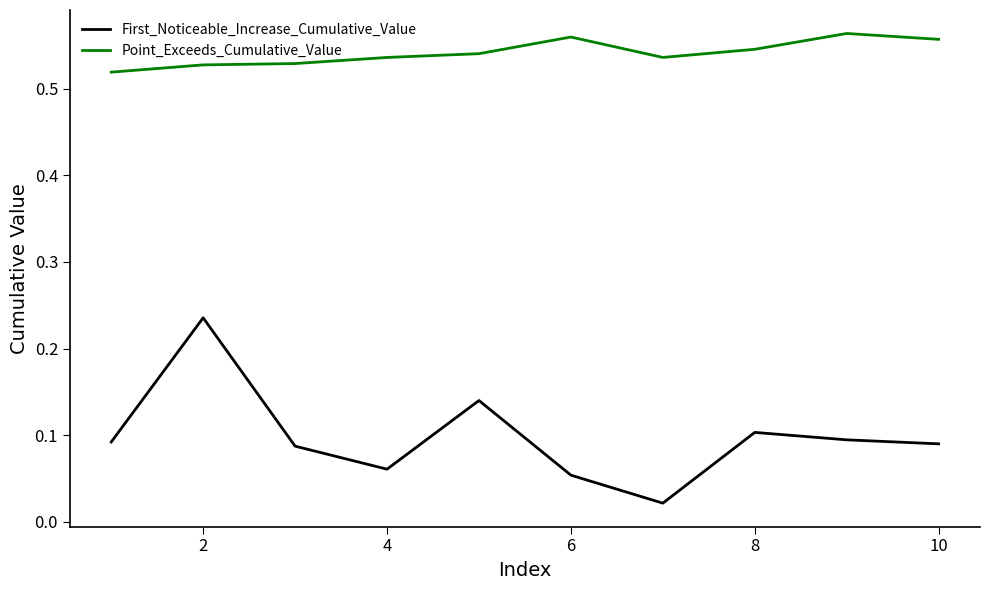

True or false: First_Noticeable_Increase_Cumulative_Value and Point_Exceeds_Cumulative_Value intersect in this chart.

False